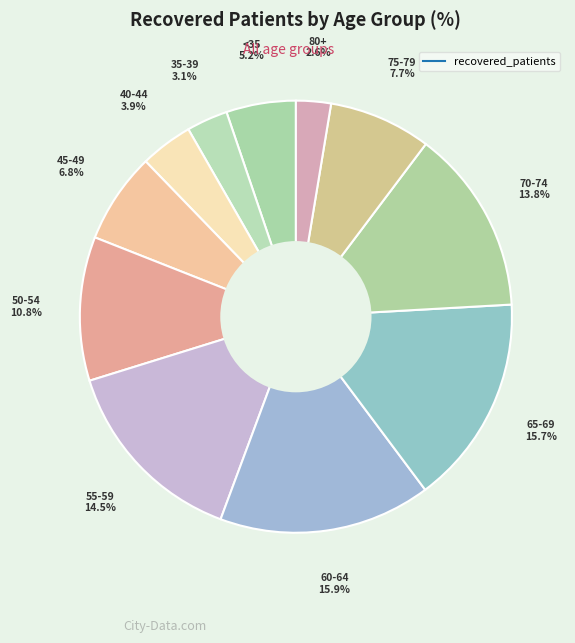

How many segments does this pie chart have?

11